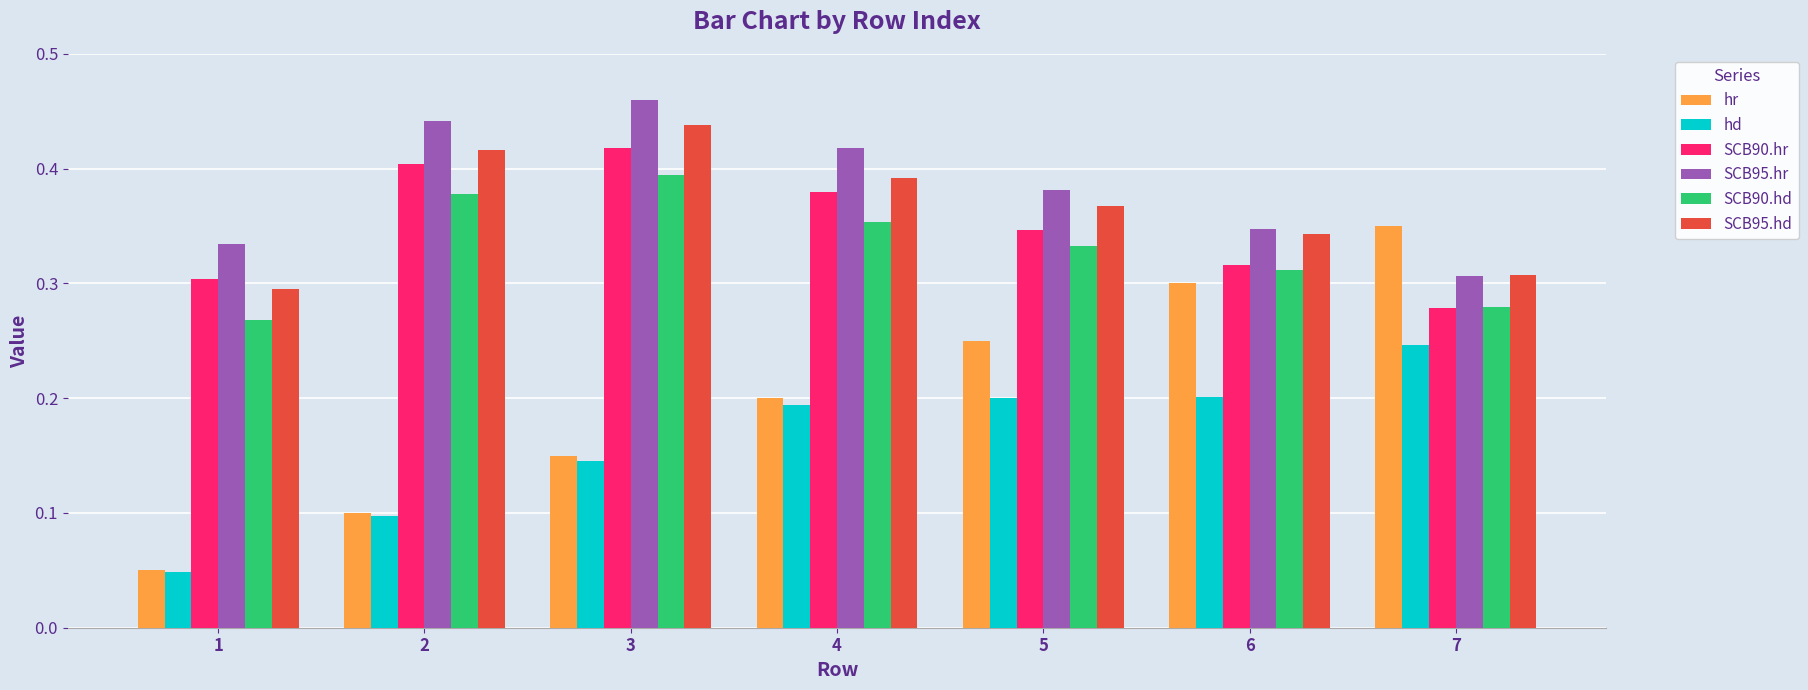

How many distinct data groups are displayed?

6